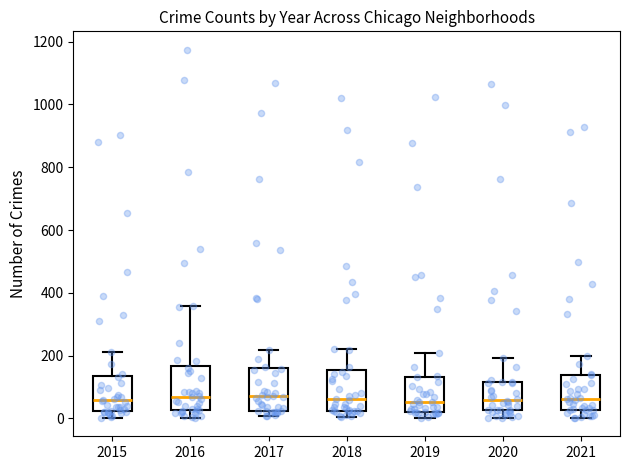

Reading left to right, read every box against the y-axis: the position of its median line, the range the box covers, and the ends of its whiskers. The values are not printed on the chart, so give them approximately, as read against the axis.

2015: median 60, box 20 to 140, whiskers 0 to 220
2016: median 80, box 20 to 160, whiskers 0 to 360
2017: median 80, box 20 to 160, whiskers 0 to 220
2018: median 60, box 20 to 160, whiskers 0 to 220
2019: median 60, box 20 to 140, whiskers 0 to 200
2020: median 60, box 20 to 120, whiskers 0 to 200
2021: median 60, box 20 to 140, whiskers 0 to 200